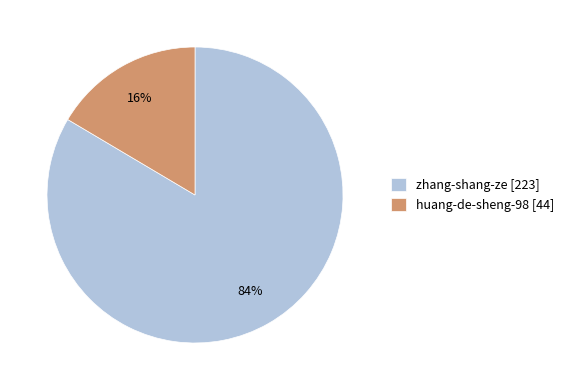

How many slices are in this pie chart?

2